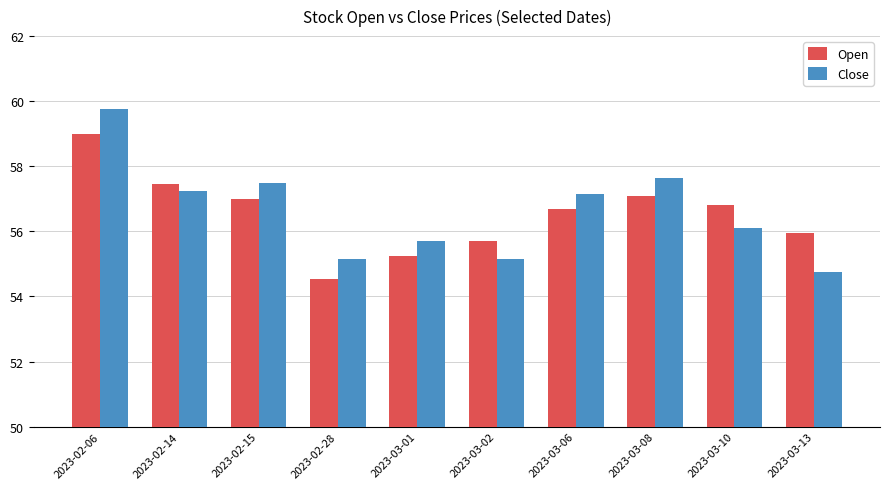

How many bars are there in total?

20